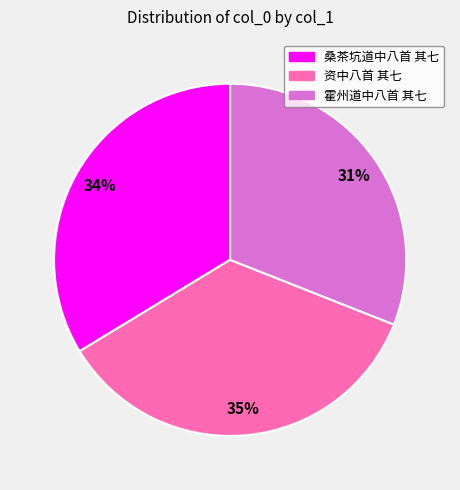

Rank the categories by value from lowest to highest.

霍州道中八首 其七, 桑茶坑道中八首 其七, 资中八首 其七